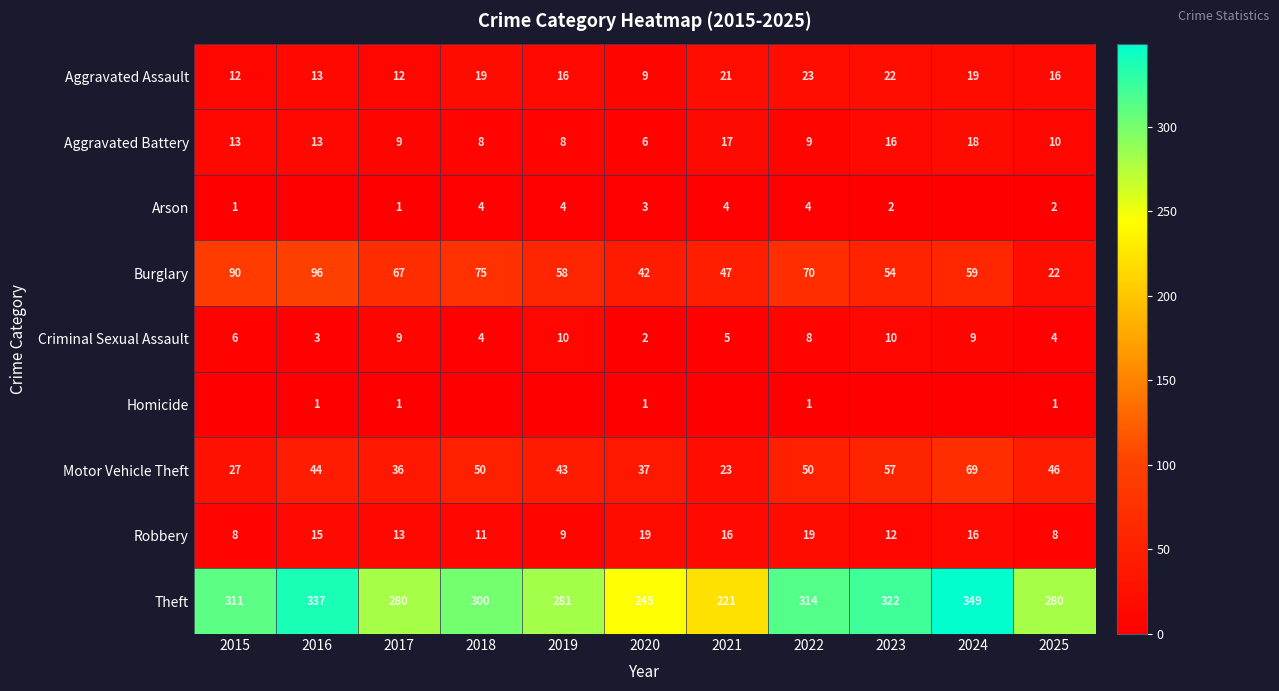

Is it true that Motor Vehicle Theft equals 27 at 2015?

True